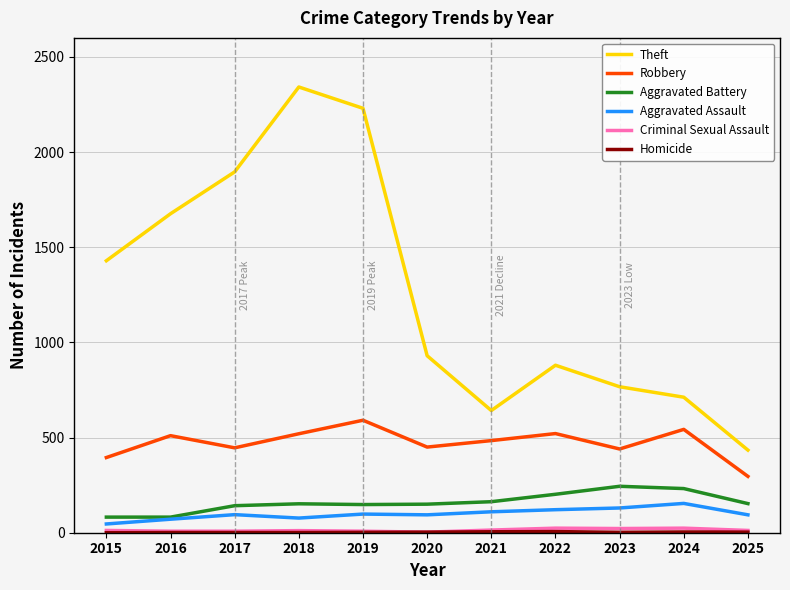

True or false: Aggravated Battery and Theft cross at least once.

False